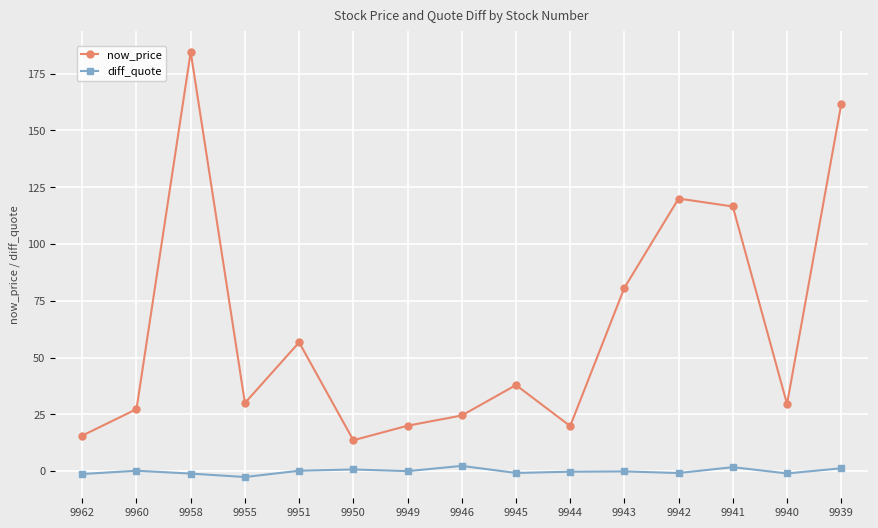

What is the difference between the maximum and minimum values in the now_price series?

170.9